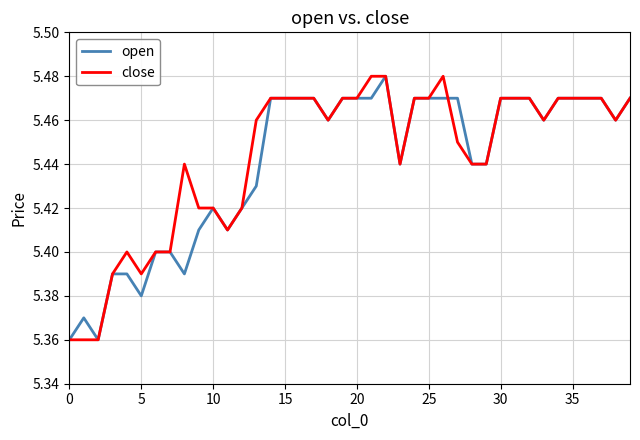

Is this an area chart (filled region under the line)?

No